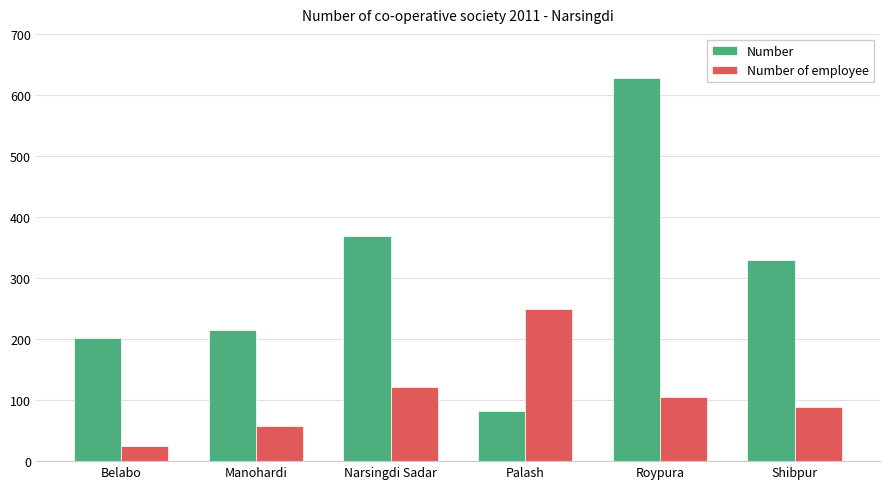

What value does the Number series have at Manohardi, to the nearest 100?

200